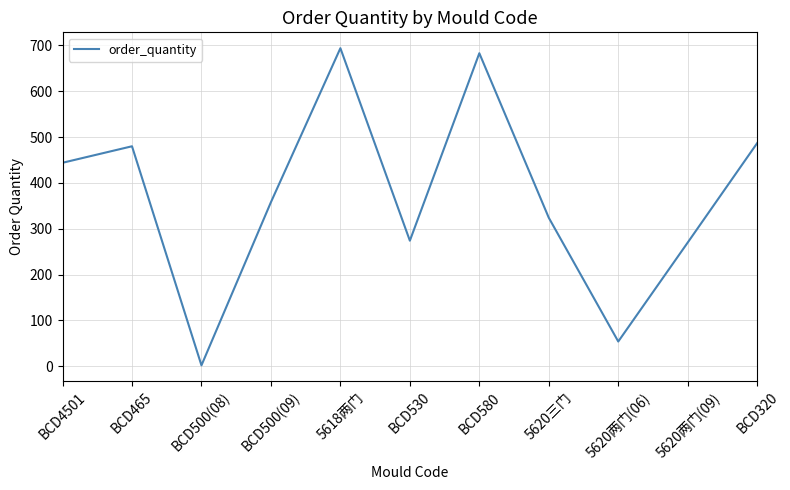

Read the value at BCD530, to the nearest 10.

270